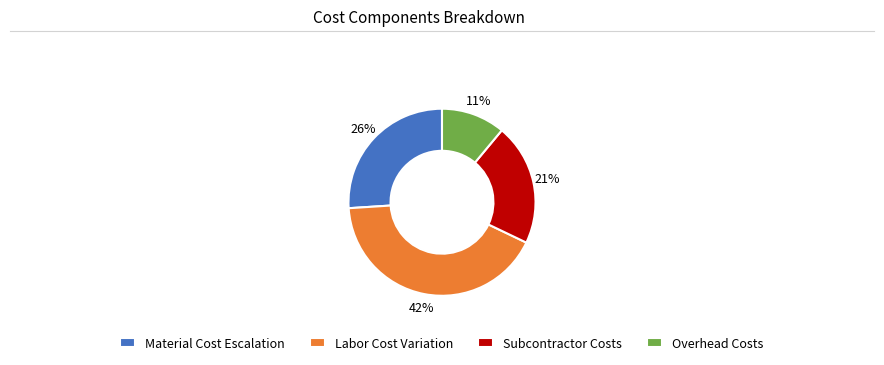

Does any single category account for the majority?

No